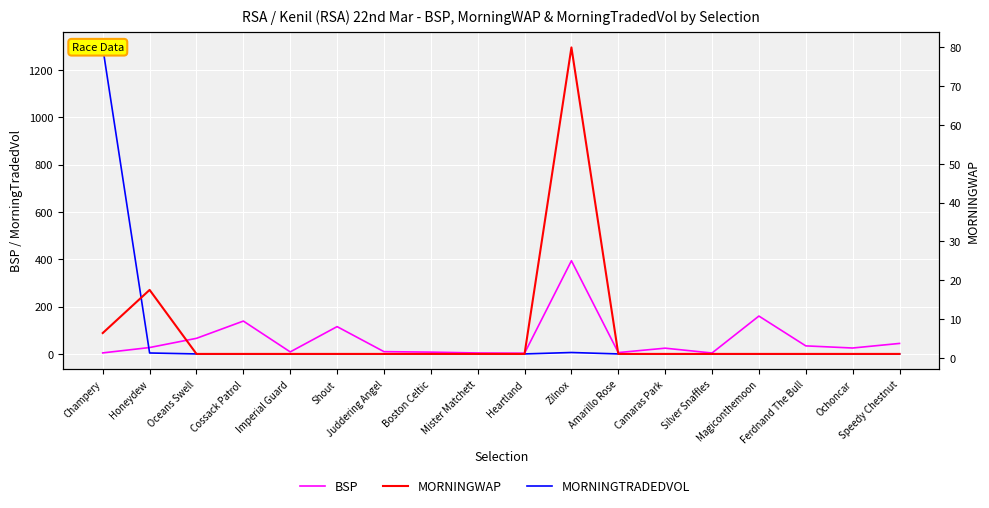

Is the value of MORNINGWAP at Oceans Swell greater than the value of MORNINGTRADEDVOL at Heartland?

Yes